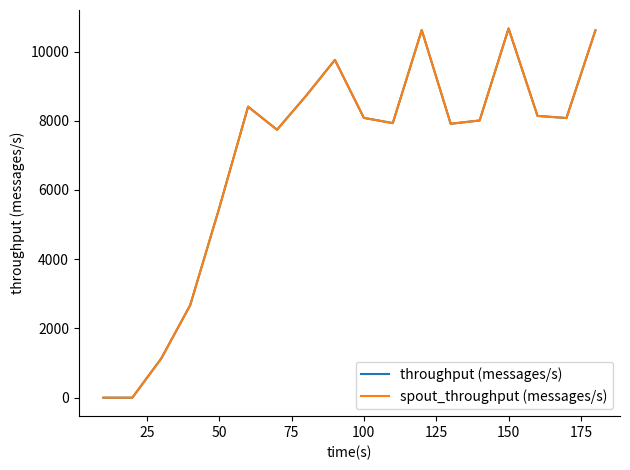

True or false: spout_throughput (messages/s) and throughput (messages/s) cross at least once.

False